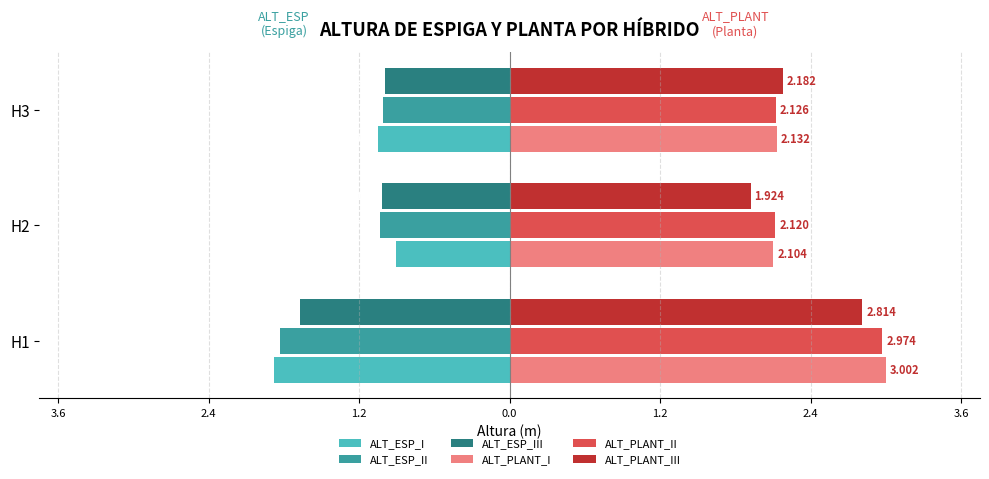

What are all the series names shown in the legend?

ALT_ESP_I, ALT_ESP_II, ALT_ESP_III, ALT_PLANT_I, ALT_PLANT_II, ALT_PLANT_III